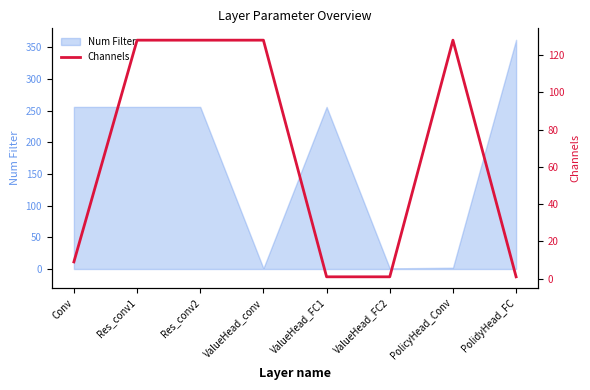

The value of Num Filter at Conv is 256. True or false?

True